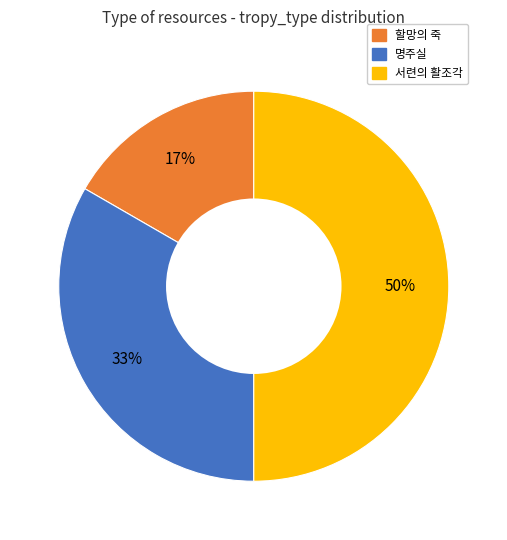

To the nearest percent, what is the average slice percentage?

33%